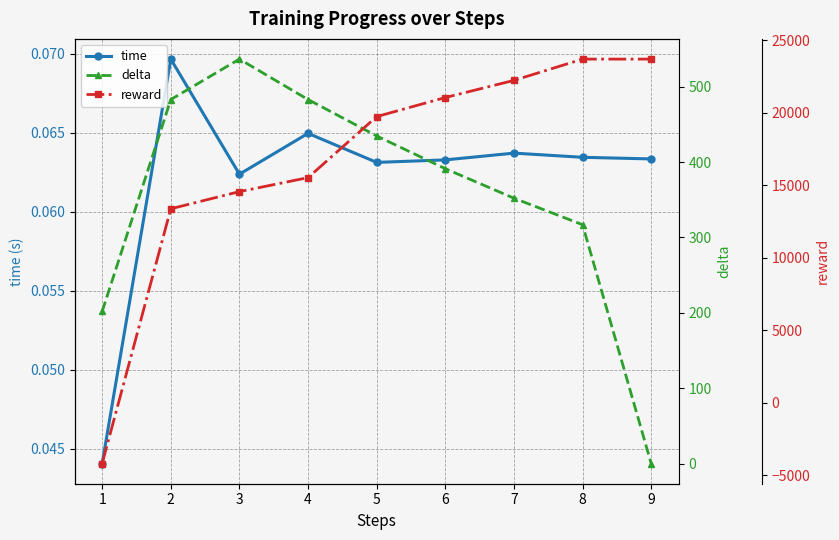

How many lines are shown in the chart?

3